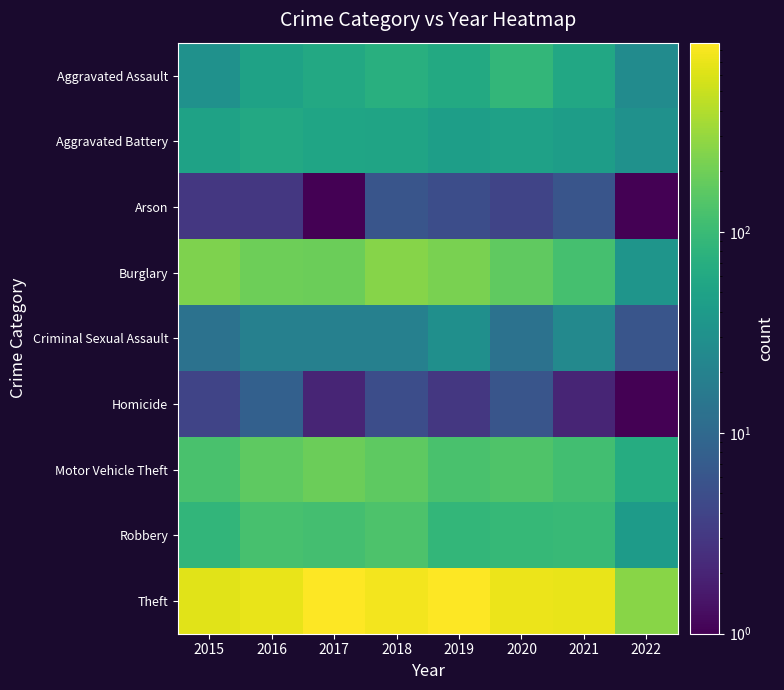

At how many categories does at least one series exceed 654?

6